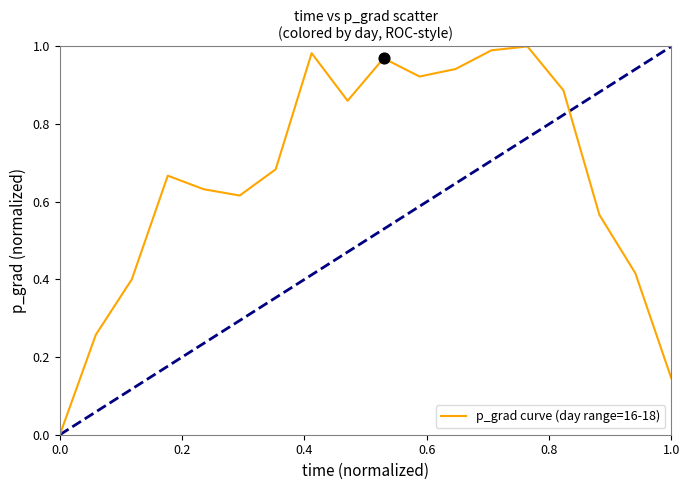

Does the chart have visible grid lines?

No